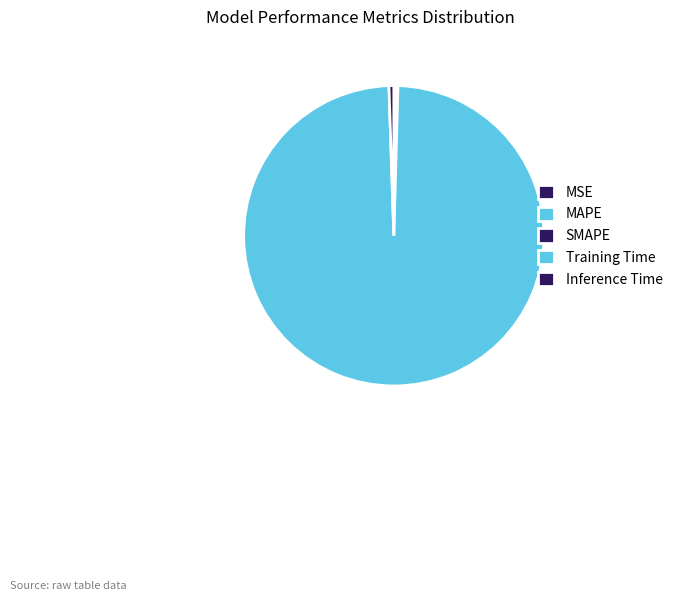

Is it true that MAPE is 0% of the pie?

True